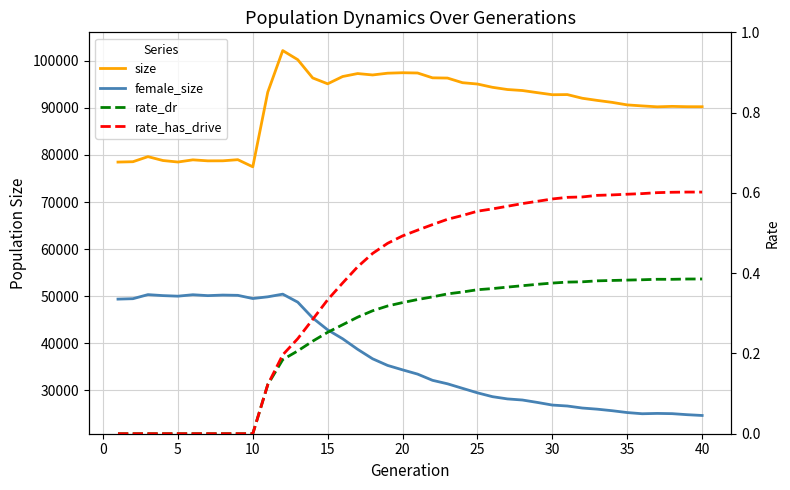

True or false: rate_dr has more than 1 points higher than both neighbors.

False